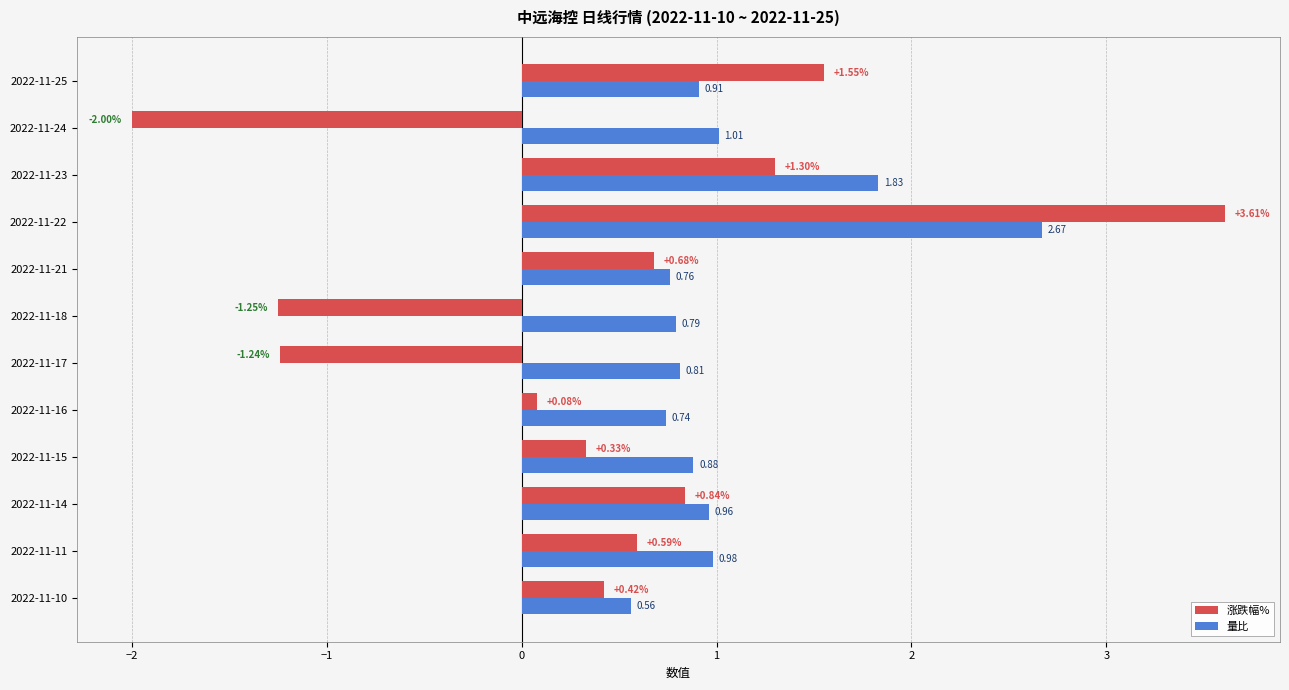

At how many categories does at least one series exceed 1?

4